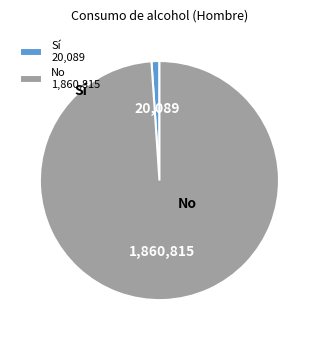

Is there a majority slice in this chart?

Yes